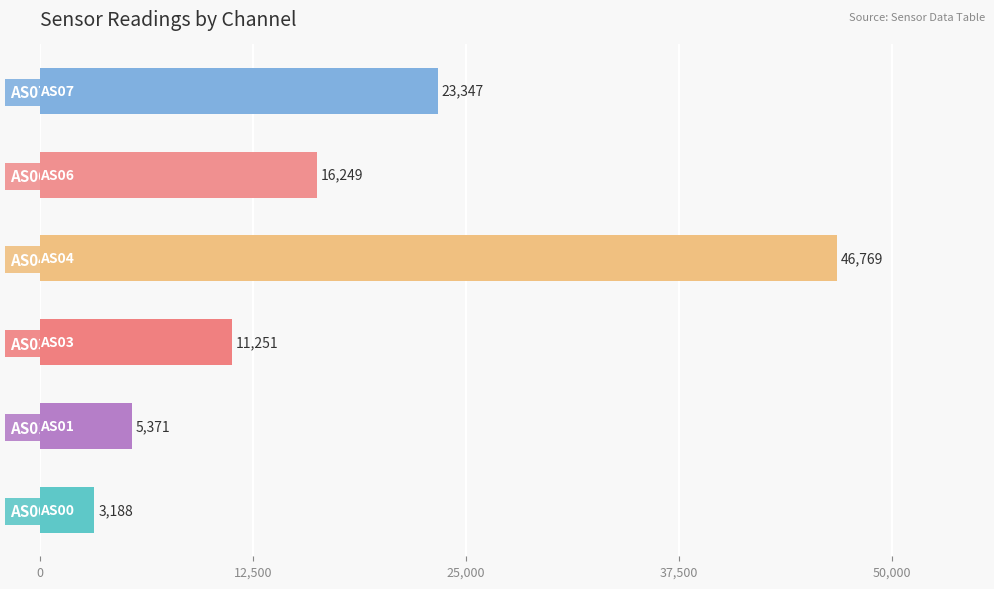

At which label is the value closest to 24978?

AS07